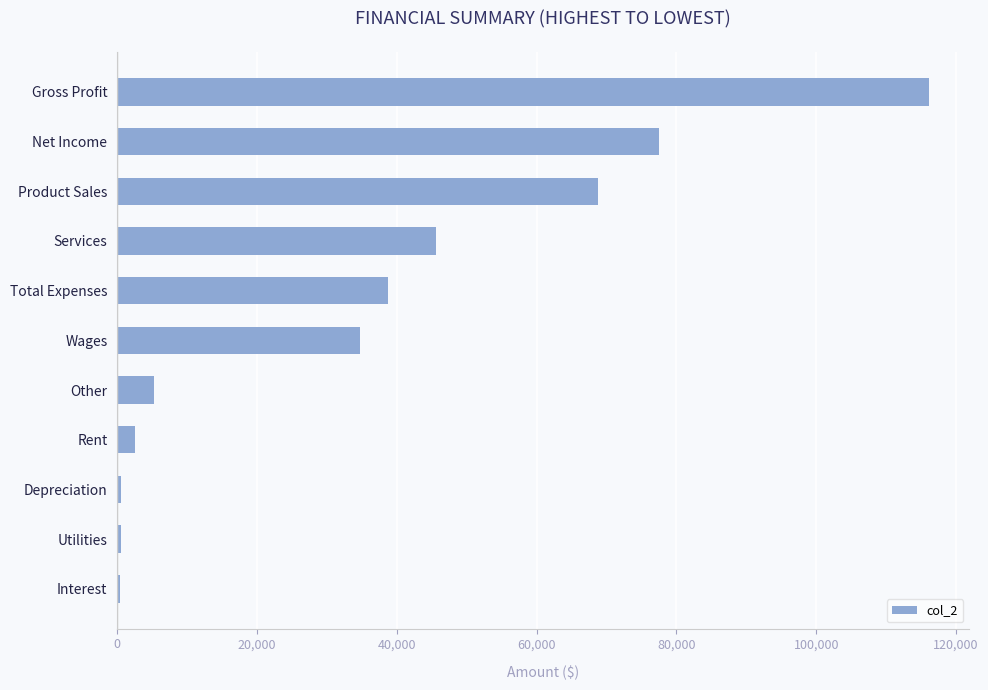

Is it true that the value at Total Expenses is 38668?

True